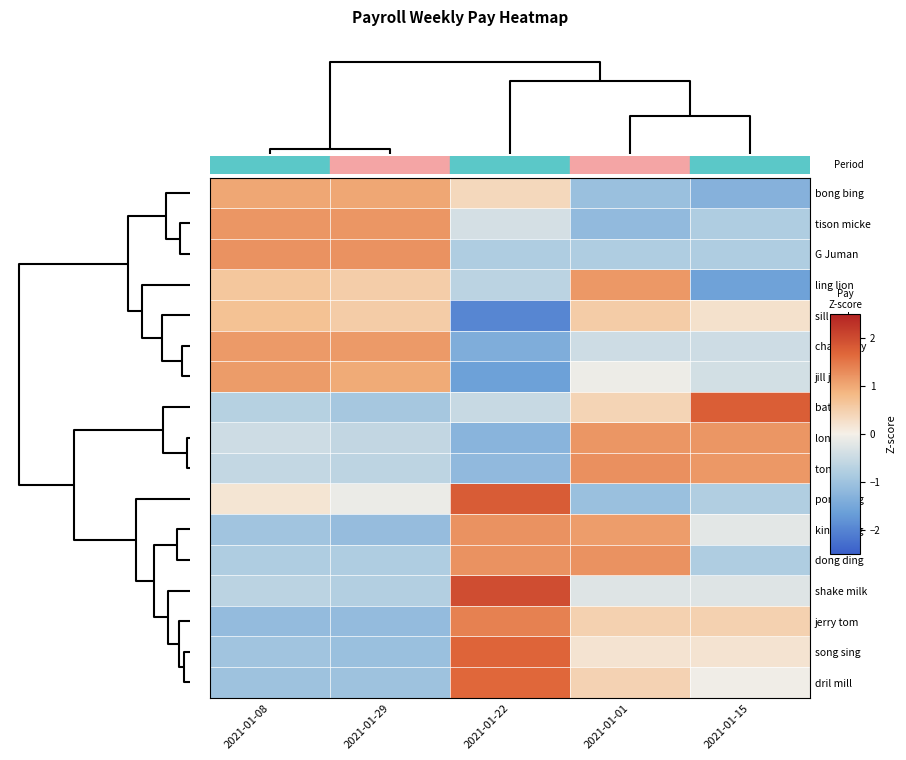

Reading left to right, transcribe all the data shown in this chart.

bong bing: 2021-01-08=1.0	2021-01-29=1.0	2021-01-22=0.4	2021-01-01=-1.1	2021-01-15=-1.3
tison micke: 2021-01-08=1.2	2021-01-29=1.2	2021-01-22=-0.4	2021-01-01=-1.2	2021-01-15=-0.8
G Juman: 2021-01-08=1.2	2021-01-29=1.2	2021-01-22=-0.8	2021-01-01=-0.8	2021-01-15=-0.8
ling lion: 2021-01-08=0.6	2021-01-29=0.5	2021-01-22=-0.7	2021-01-01=1.2	2021-01-15=-1.6
sill sack: 2021-01-08=0.7	2021-01-29=0.5	2021-01-22=-2.0	2021-01-01=0.5	2021-01-15=0.2
chan jacky: 2021-01-08=1.1	2021-01-29=1.1	2021-01-22=-1.4	2021-01-01=-0.5	2021-01-15=-0.5
jill jeck: 2021-01-08=1.1	2021-01-29=1.0	2021-01-22=-1.6	2021-01-01=-0.1	2021-01-15=-0.4
bat kat: 2021-01-08=-0.7	2021-01-29=-0.9	2021-01-22=-0.5	2021-01-01=0.4	2021-01-15=1.8
long ling: 2021-01-08=-0.5	2021-01-29=-0.6	2021-01-22=-1.3	2021-01-01=1.2	2021-01-15=1.2
tong ting: 2021-01-08=-0.6	2021-01-29=-0.7	2021-01-22=-1.2	2021-01-01=1.2	2021-01-15=1.2
pong ping: 2021-01-08=0.2	2021-01-29=-0.1	2021-01-22=1.8	2021-01-01=-1.1	2021-01-15=-0.8
king Kong: 2021-01-08=-1.0	2021-01-29=-1.1	2021-01-22=1.2	2021-01-01=1.1	2021-01-15=-0.2
dong ding: 2021-01-08=-0.8	2021-01-29=-0.8	2021-01-22=1.2	2021-01-01=1.2	2021-01-15=-0.8
shake milk: 2021-01-08=-0.7	2021-01-29=-0.8	2021-01-22=2.0	2021-01-01=-0.3	2021-01-15=-0.3
jerry tom: 2021-01-08=-1.2	2021-01-29=-1.2	2021-01-22=1.4	2021-01-01=0.5	2021-01-15=0.5
song sing: 2021-01-08=-1.0	2021-01-29=-1.1	2021-01-22=1.7	2021-01-01=0.2	2021-01-15=0.2
dril mill: 2021-01-08=-1.0	2021-01-29=-1.0	2021-01-22=1.7	2021-01-01=0.4	2021-01-15=-0.0